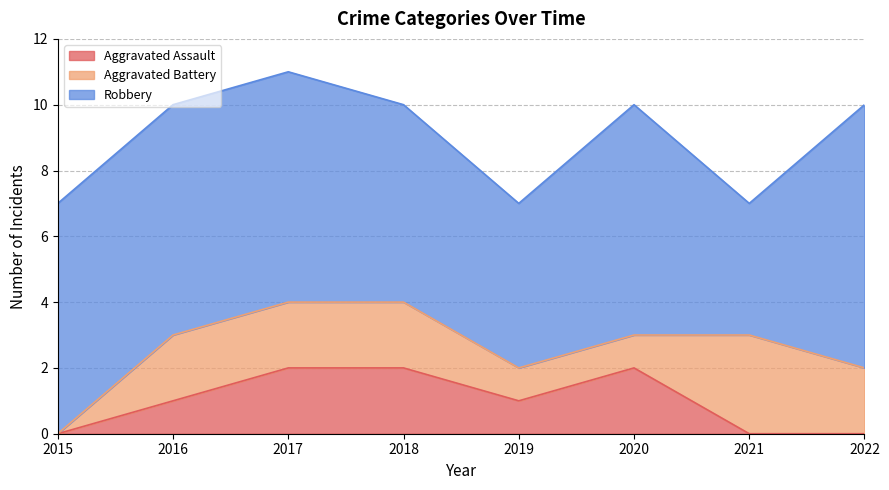

Reading right to left, what are all the values shown in this chart?

Aggravated Assault: 0	0	2	1	2	2	1	0
Aggravated Battery: 2	3	1	1	2	2	2	0
Robbery: 8	4	7	5	6	7	7	7